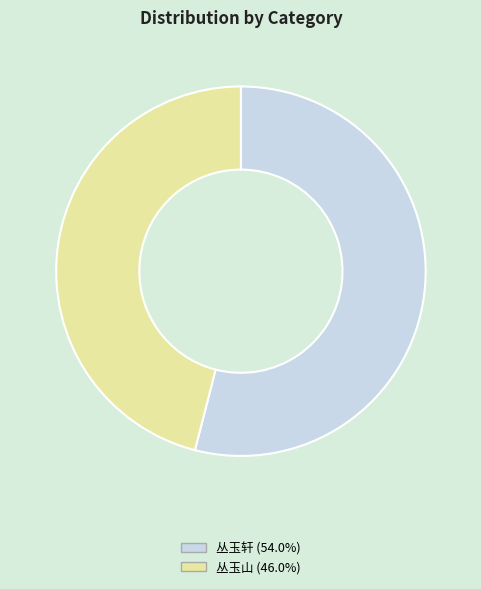

Rank the categories by value from lowest to highest.

丛玉山, 丛玉轩